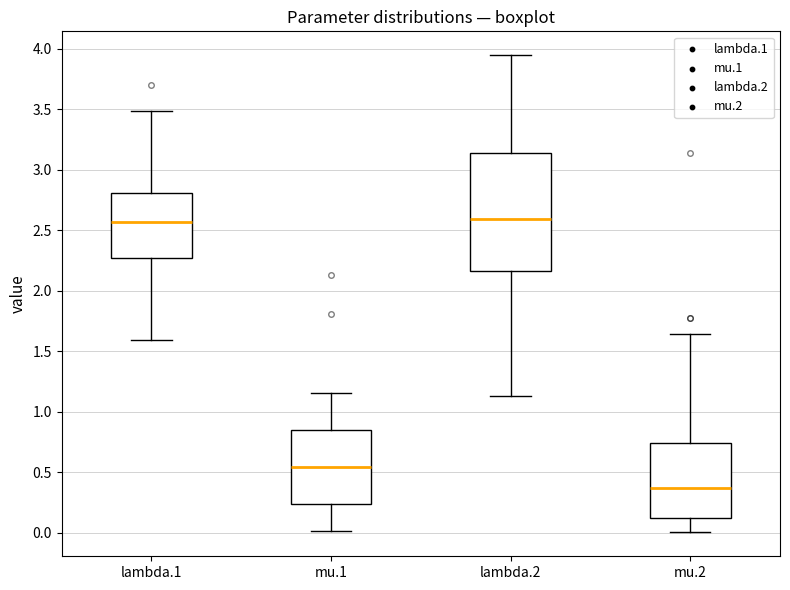

Which box is the tallest, from its lower edge to its upper edge?

lambda.2